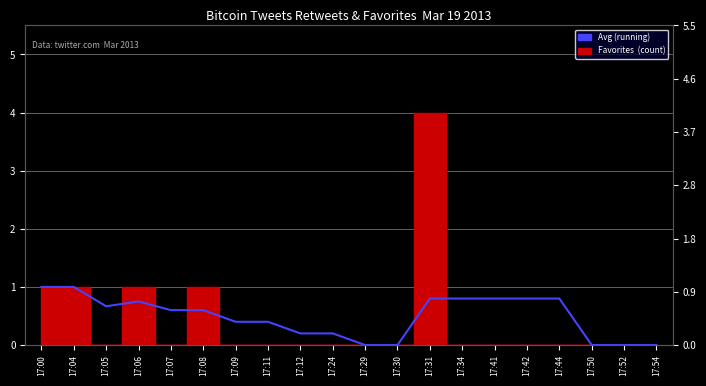

Rank the categories by value from highest to lowest.

17:00, 17:04, 17:31, 17:34, 17:41, 17:42, 17:44, 17:06, 17:05, 17:07, 17:08, 17:09, 17:11, 17:12, 17:24, 17:29, 17:30, 17:50, 17:52, 17:54